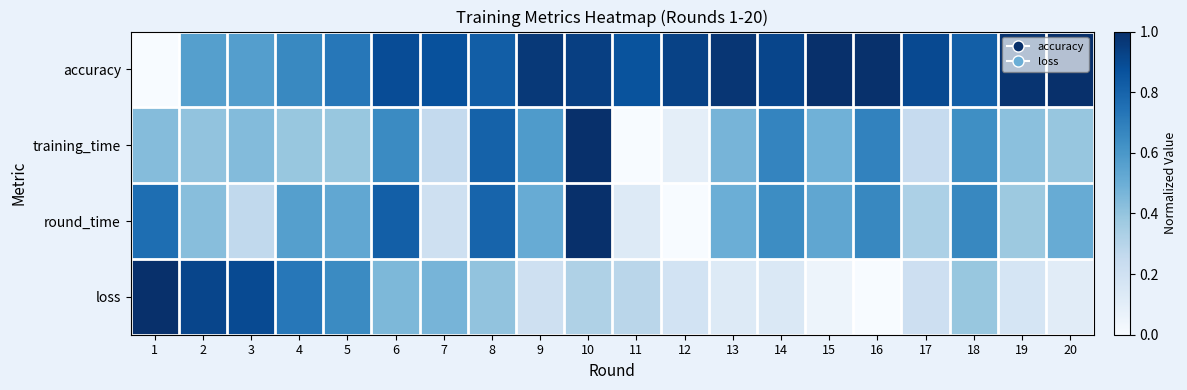

At how many categories does at least one series exceed 0?

20